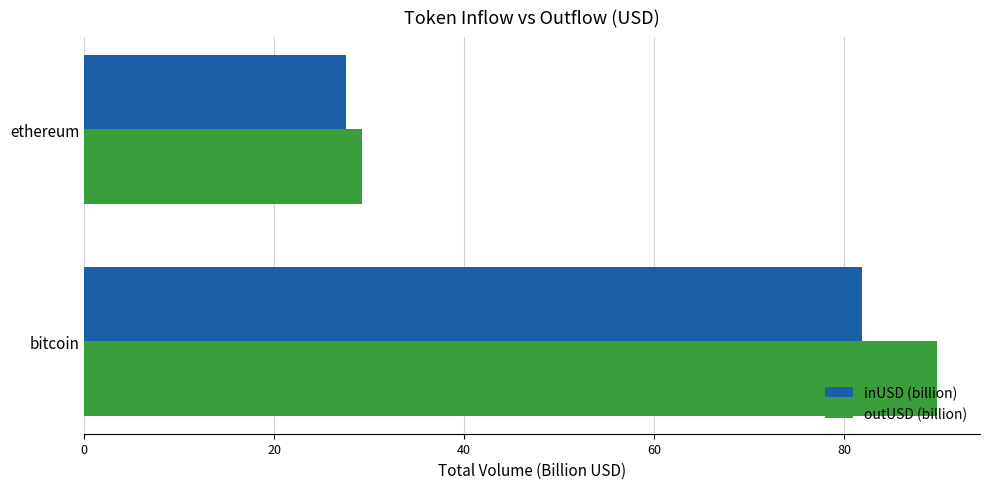

At which category is the sum across all series the highest?

bitcoin